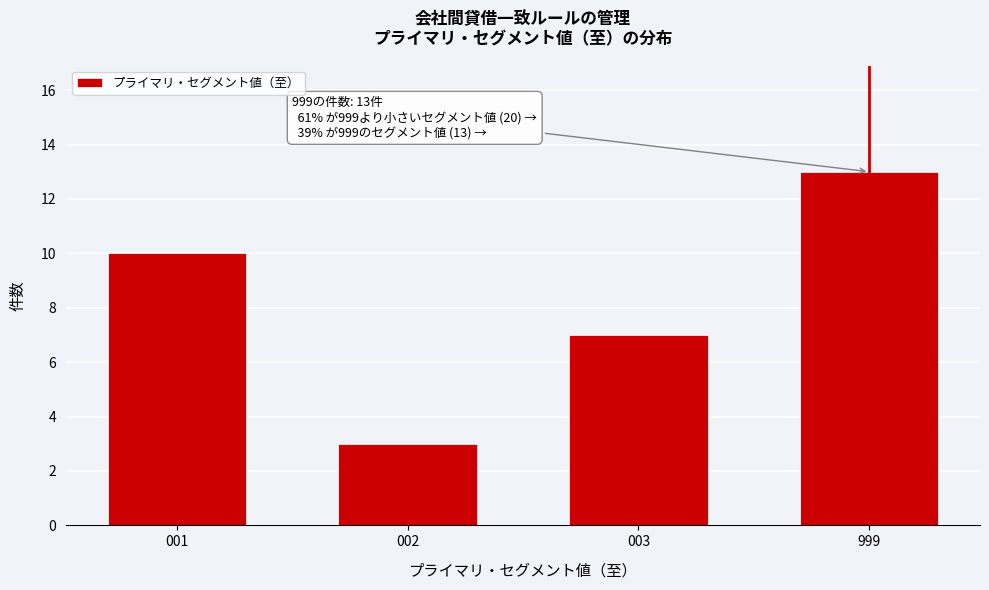

Reading right to left, transcribe all the data shown in this chart.

999=13	003=7	002=3	001=10